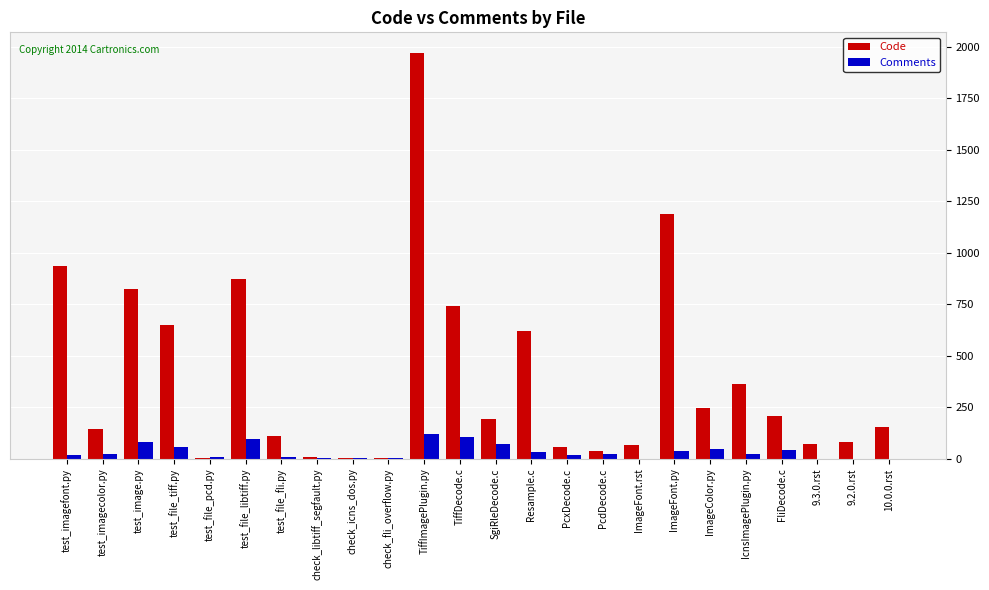

Which category has the highest value in the Code series?

TiffImagePlugin.py